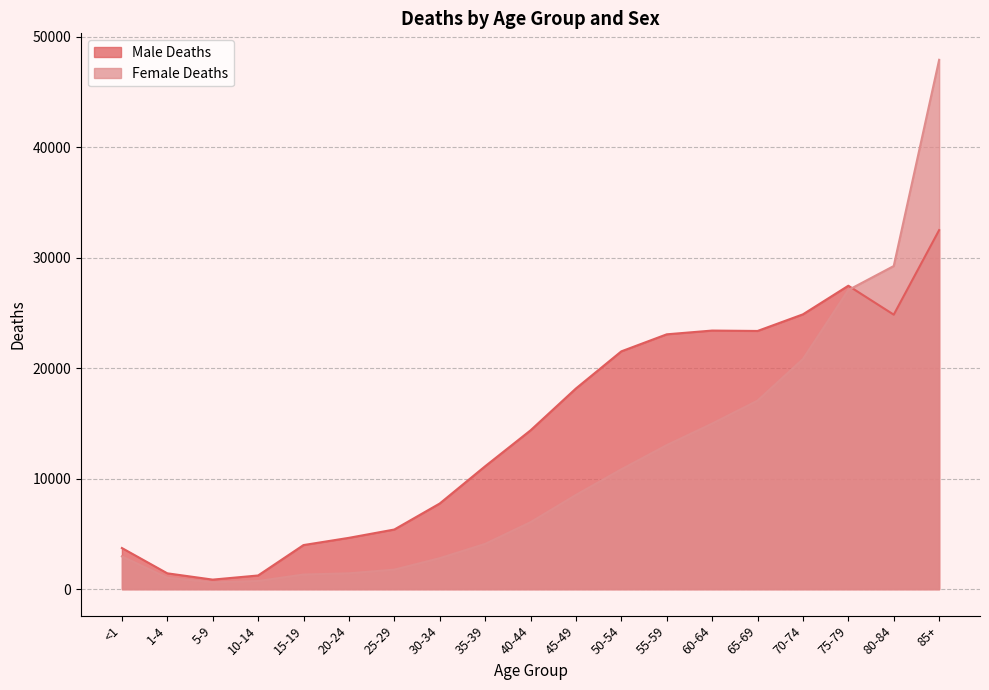

Reading left to right, extract all data points from this chart.

Male Deaths: <1=3724.1	1-4=1434.5	5-9=864.1	10-14=1238.9	15-19=3991.4	20-24=4645.3	25-29=5398.2	30-34=7750.4	35-39=11121.2	40-44=14370.8	45-49=18161.0	50-54=21521.8	55-59=23063.2	60-64=23402.7	65-69=23366.6	70-74=24870.6	75-79=27461.0	80-84=24841.9	85+=32493.6
Female Deaths: <1=2966.0	1-4=1033.6	5-9=614.8	10-14=736.7	15-19=1323.9	20-24=1434.2	25-29=1767.5	30-34=2803.0	35-39=4095.9	40-44=6061.1	45-49=8527.3	50-54=10846.5	55-59=13032.4	60-64=14982.6	65-69=17059.2	70-74=20824.6	75-79=27069.3	80-84=29242.8	85+=47906.2